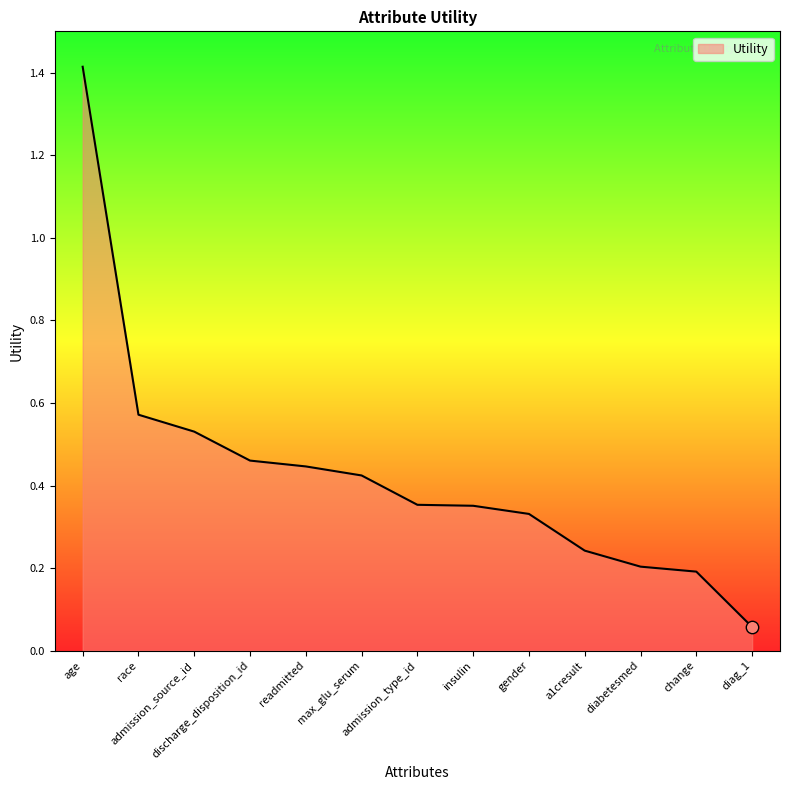

What is the change in value from readmitted to gender?

-0.1